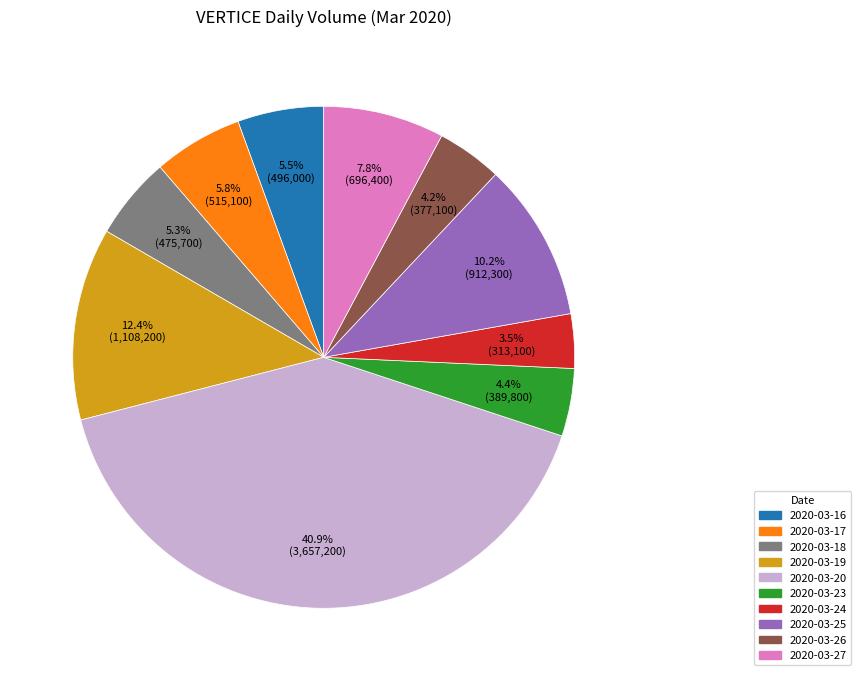

The 2020-03-20 slice represents 41% of the pie. True or false?

True